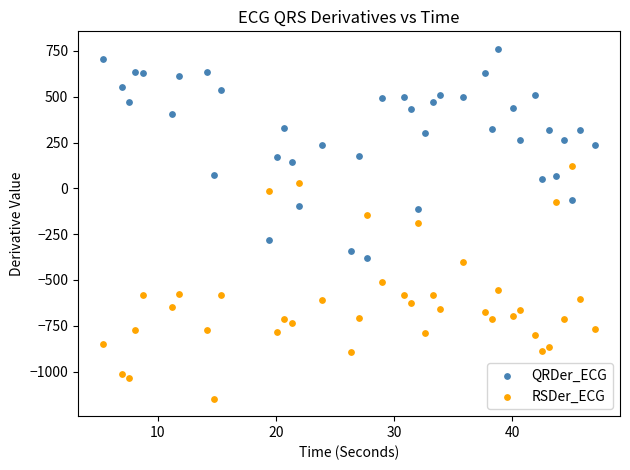

Which series contains the highest Y value?

QRDer_ECG